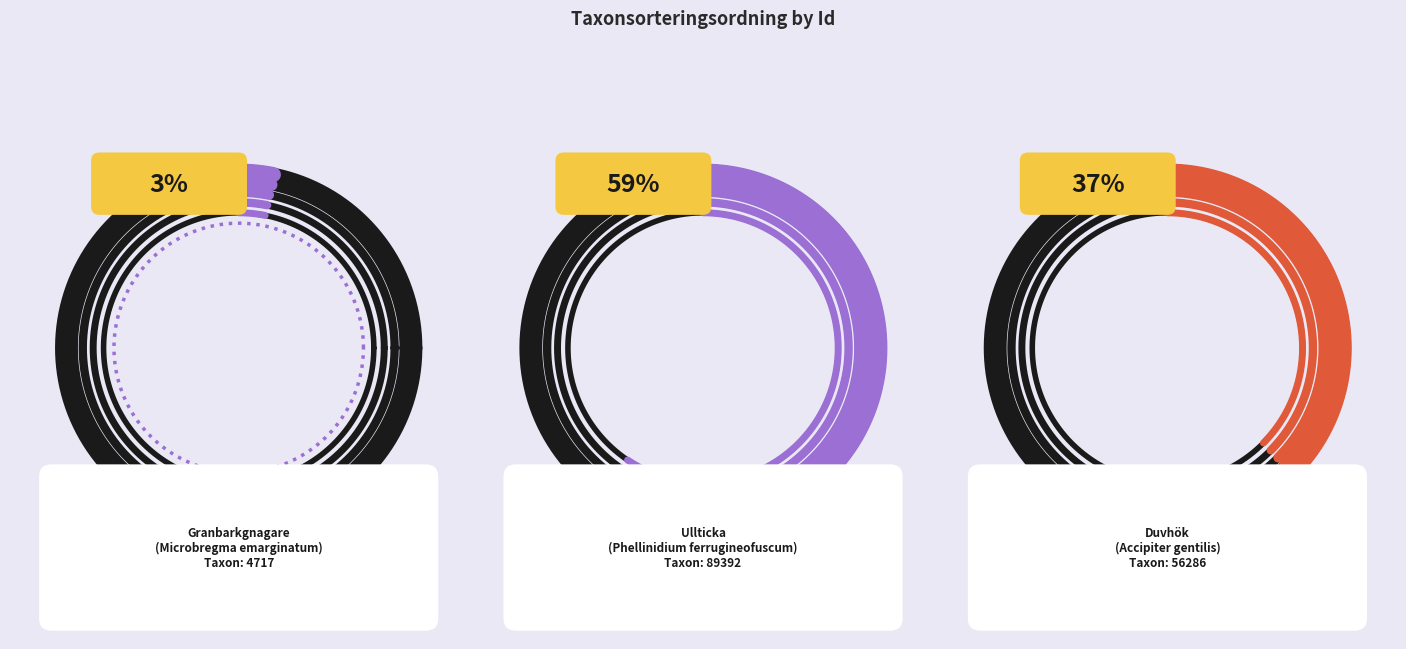

How many segments does this pie chart have?

3